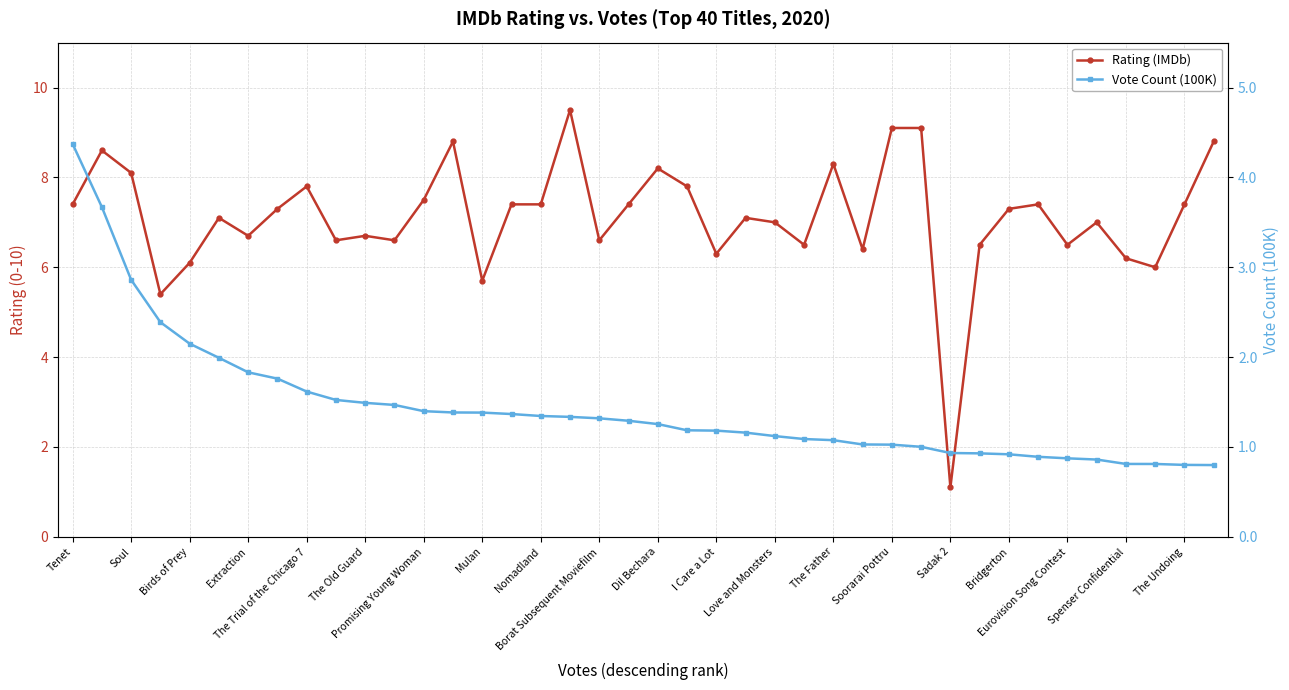

Is it true that Rating (IMDb) equals 11.7 at Sadak 2?

False